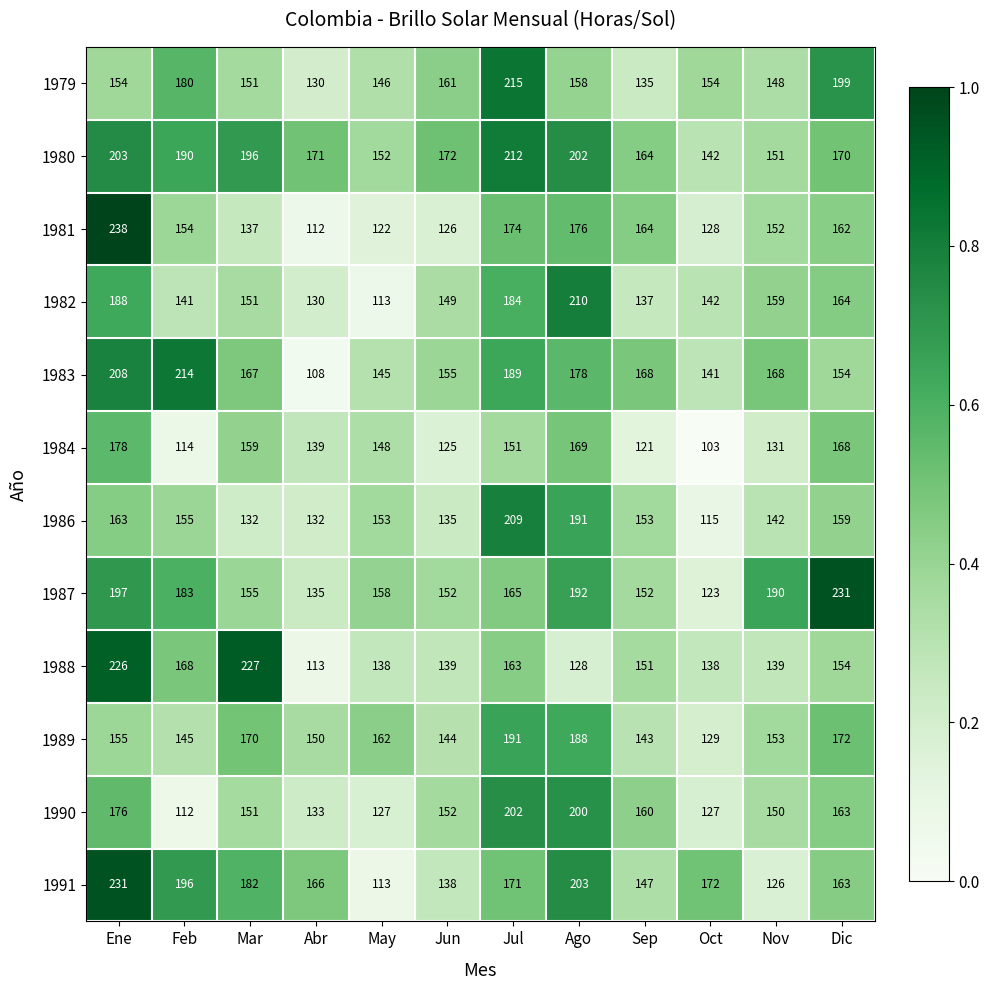

True or false: 1987 has a value of 155 at Mar.

True